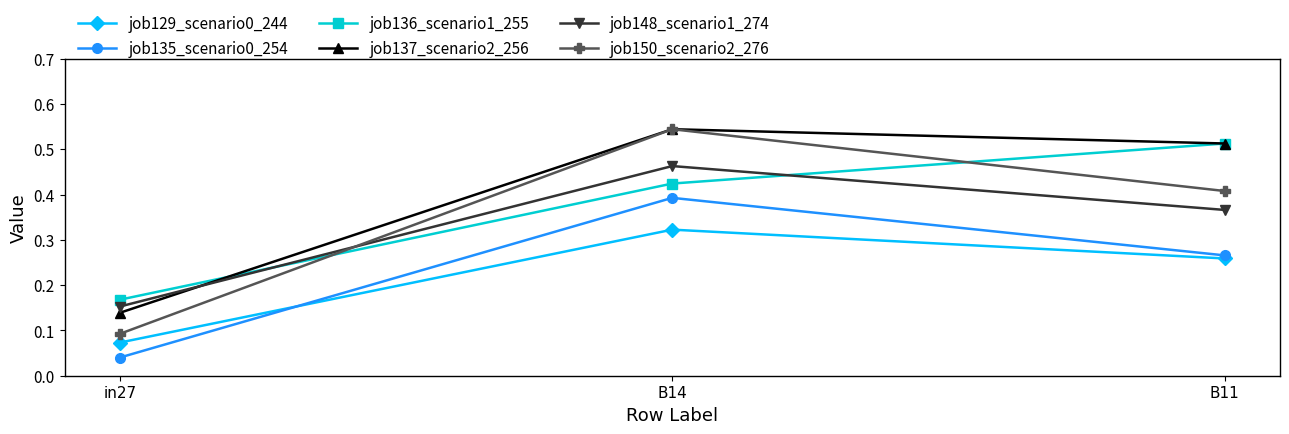

Count the job148_scenario1_274 values in the range 0 to 1.

3